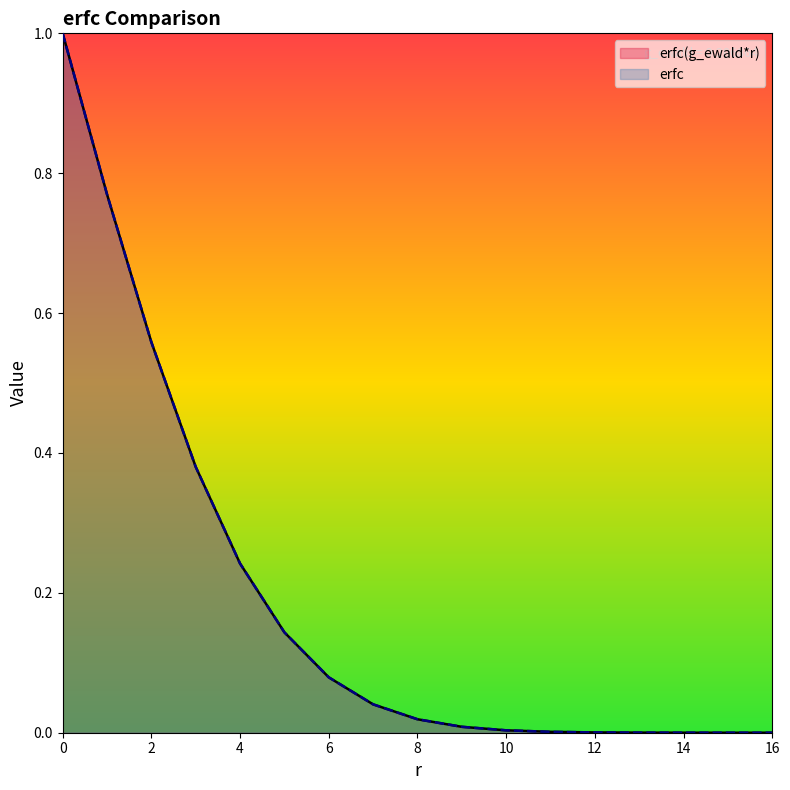

How many lines are shown in the chart?

2